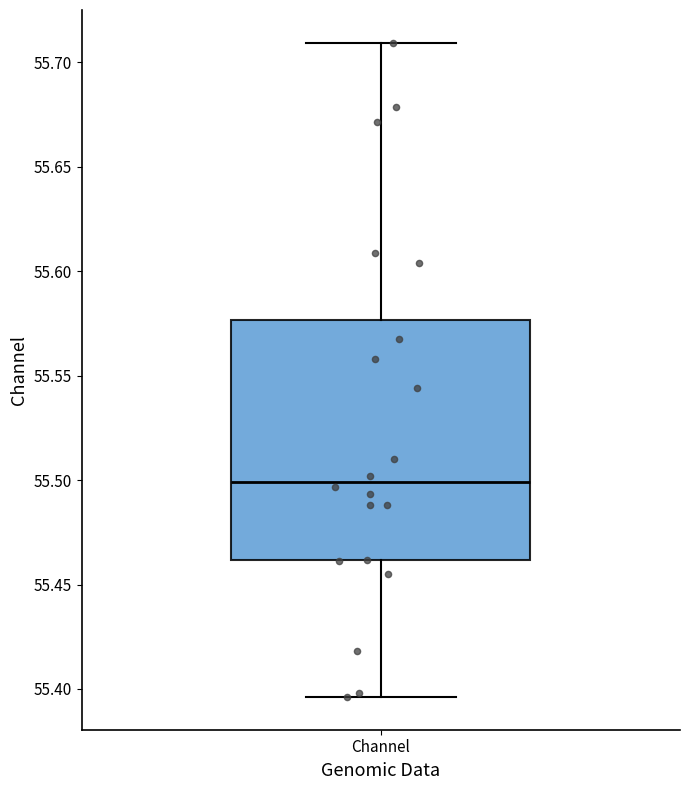

Read this box plot against the y-axis: the position of the median line, the range covered by the box, and the ends of both whiskers. The values are not printed on the chart, so give them approximately, as read against the axis.

median 55.500, box 55.460 to 55.575, whiskers 55.395 to 55.710